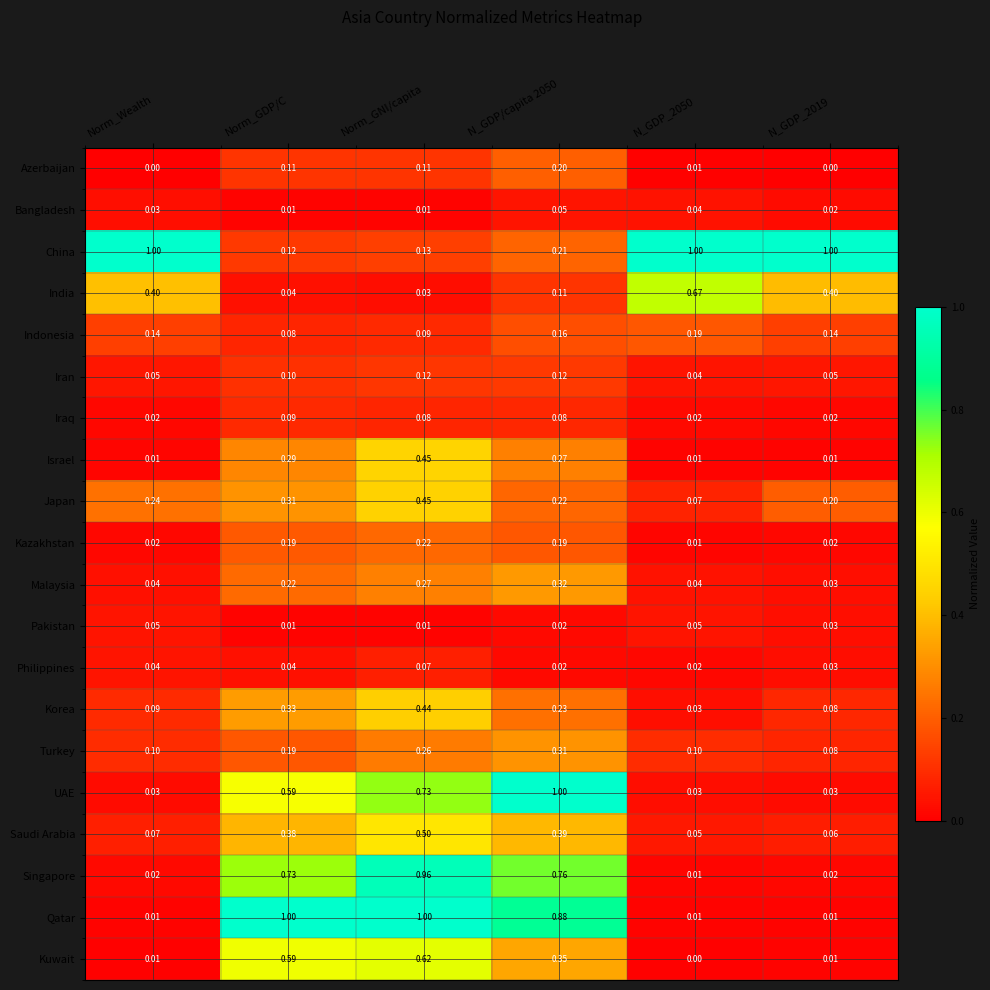

Is the value of Israel at Norm_GNI/capita greater than the value of Philippines at Norm_Wealth?

Yes